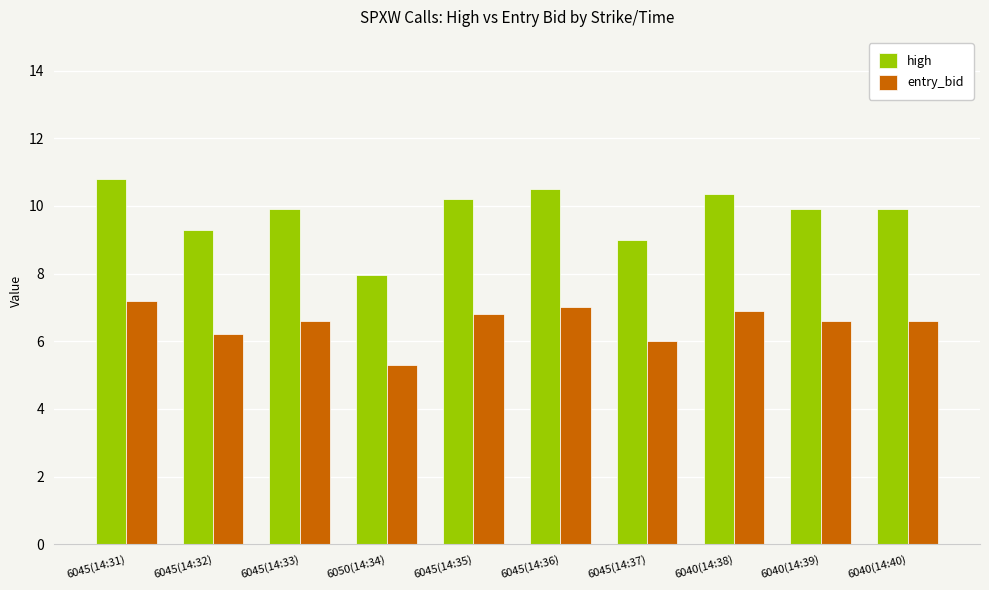

Rank the series at 6040(14:39) from lowest to highest value.

entry_bid, high